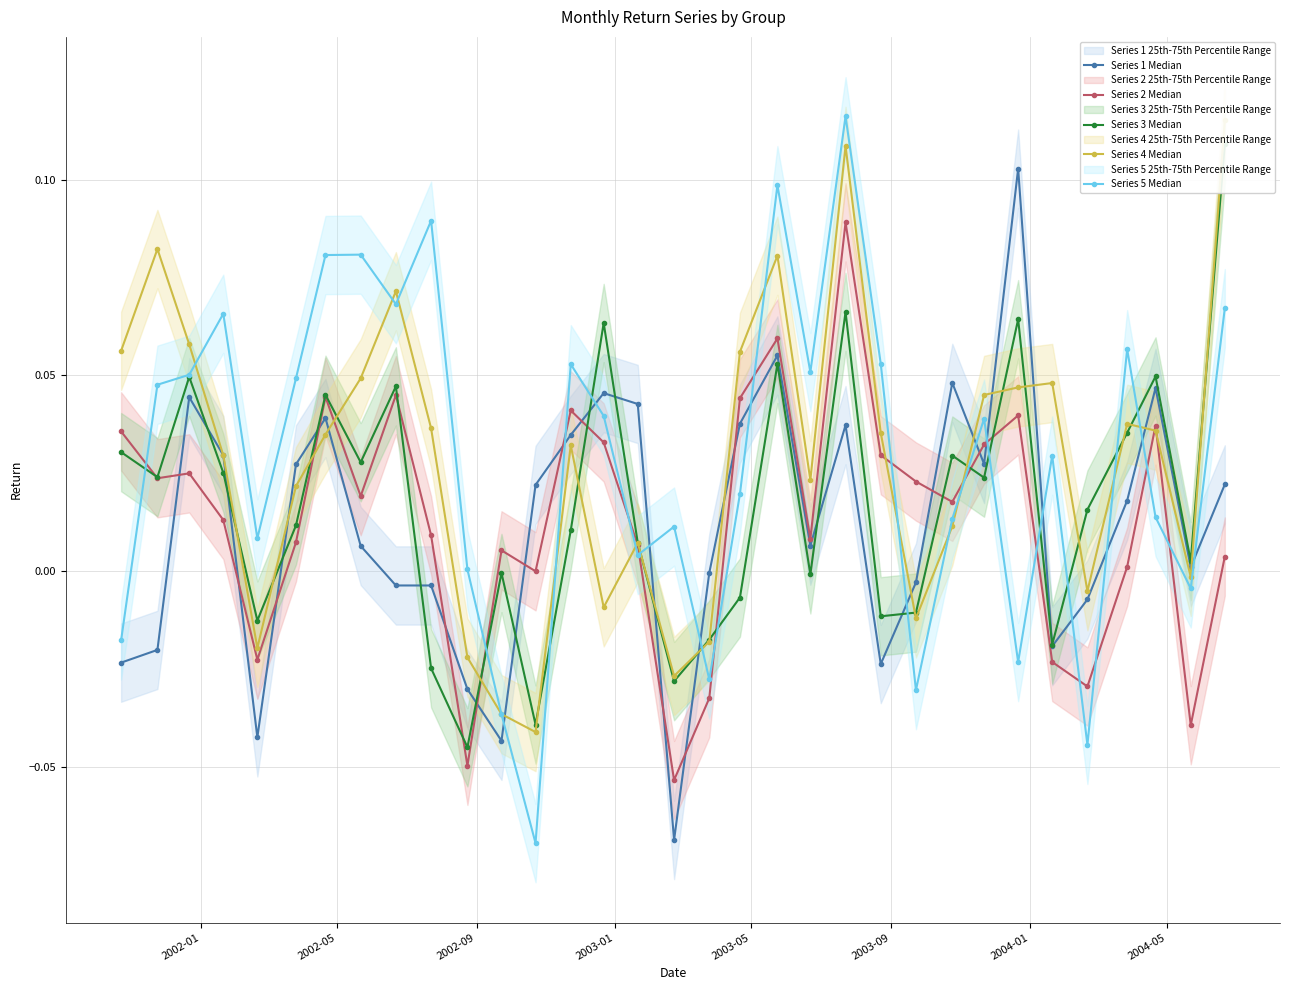

True or false: Series 5 Median has more than 1 points higher than both neighbors.

True